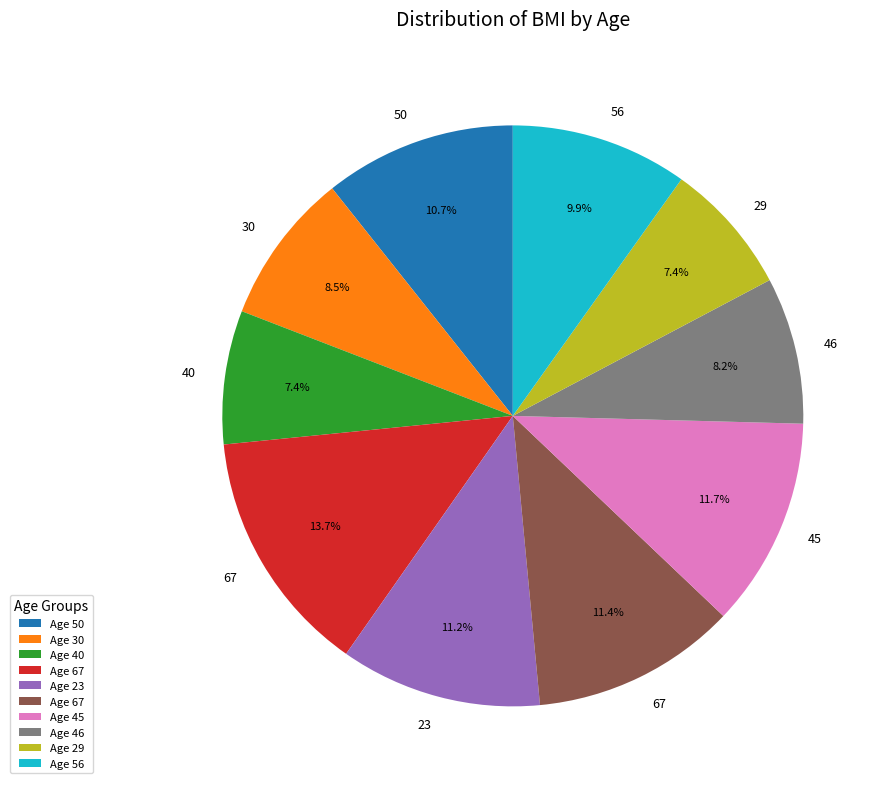

To the nearest percent, what is the average slice percentage?

10%